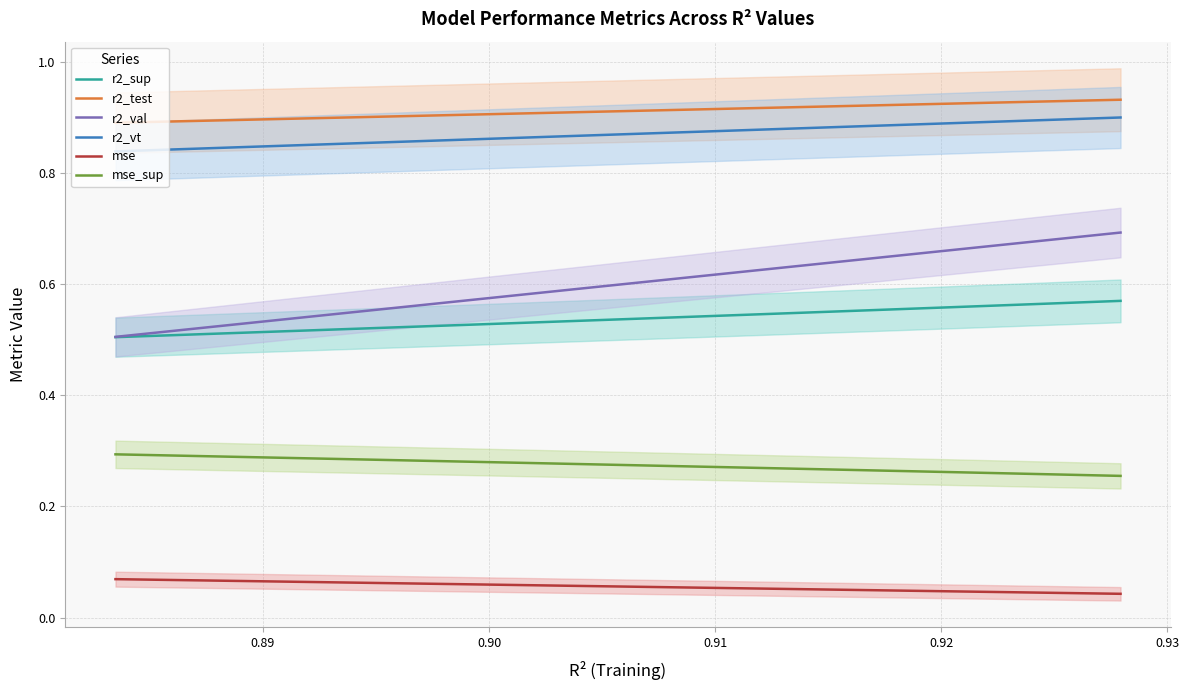

True or false: r2_vt and r2_val cross at least once.

False